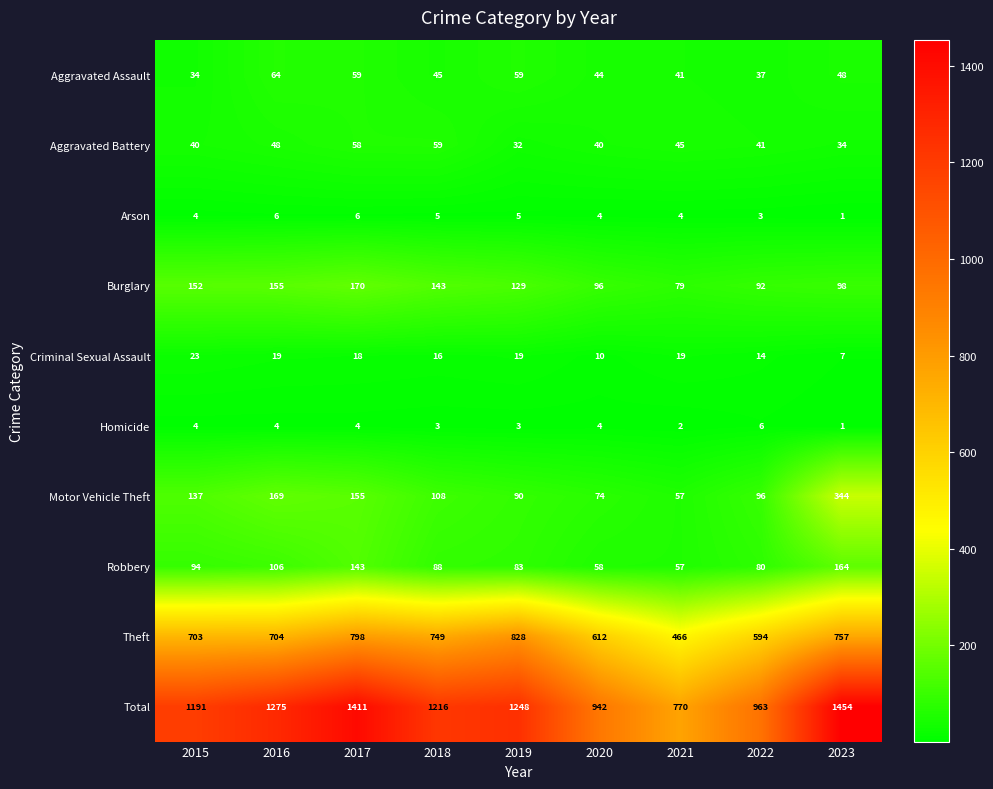

What is the greatest value displayed?

1454